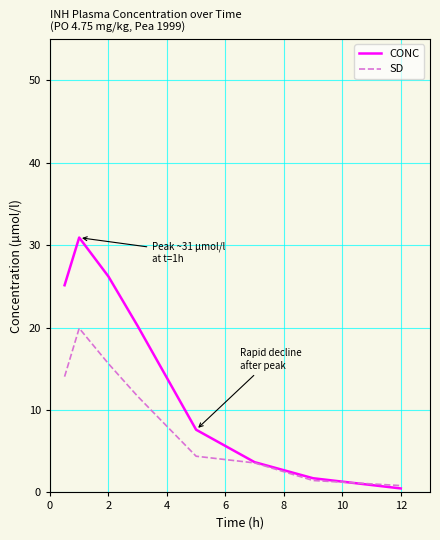

How many values in the CONC series exceed 20?

4